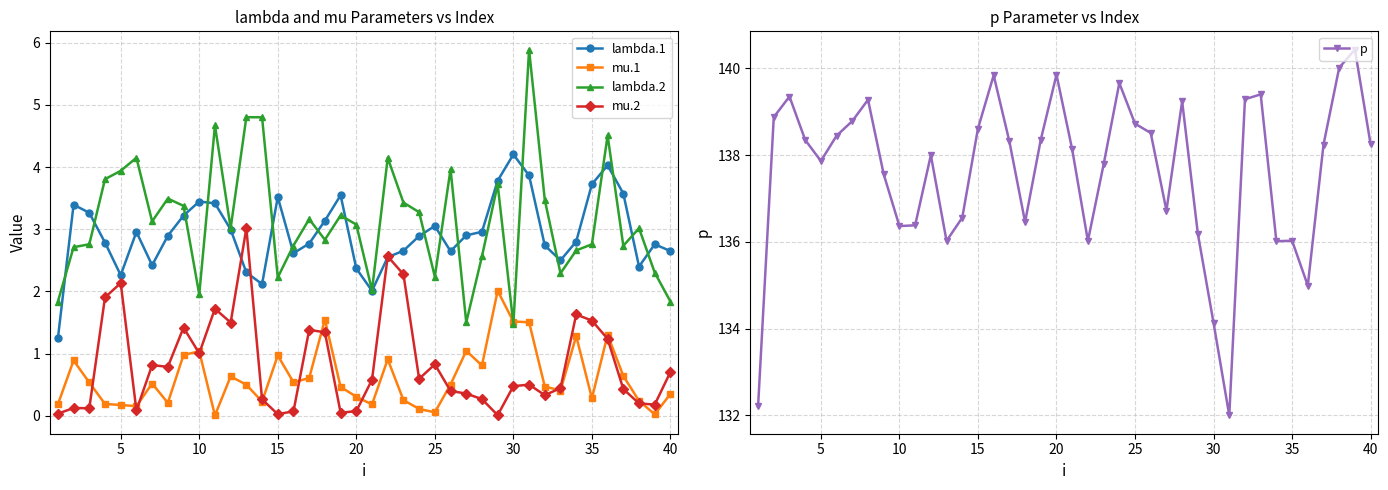

At how many categories does at least one series exceed 44?

40